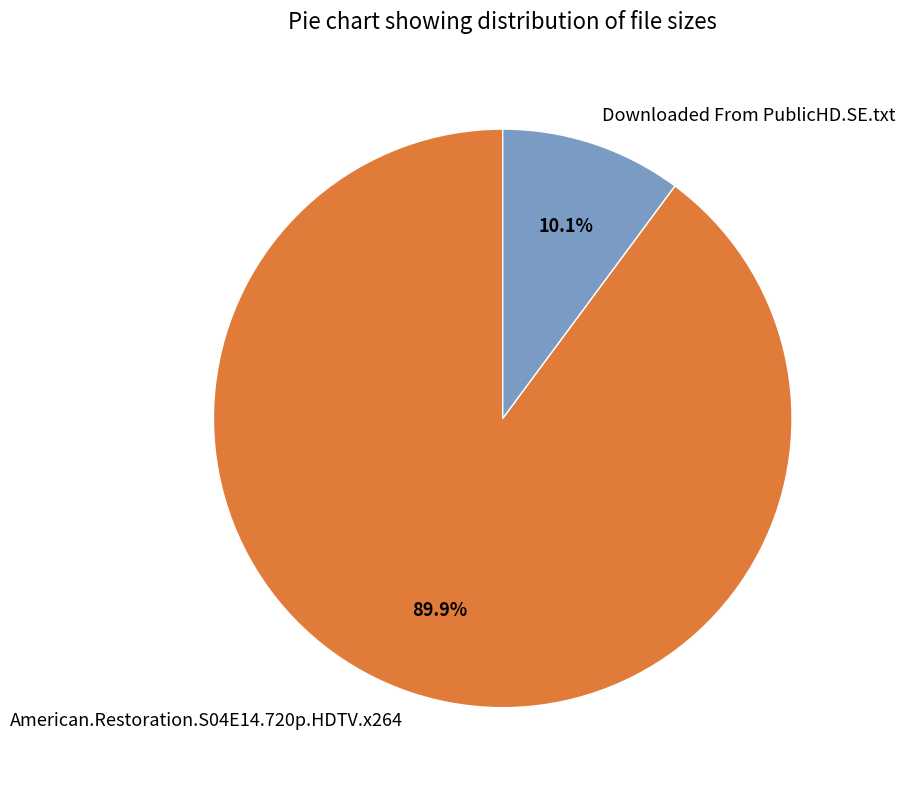

Does Downloaded From PublicHD.SE.txt represent more than half of the total?

No